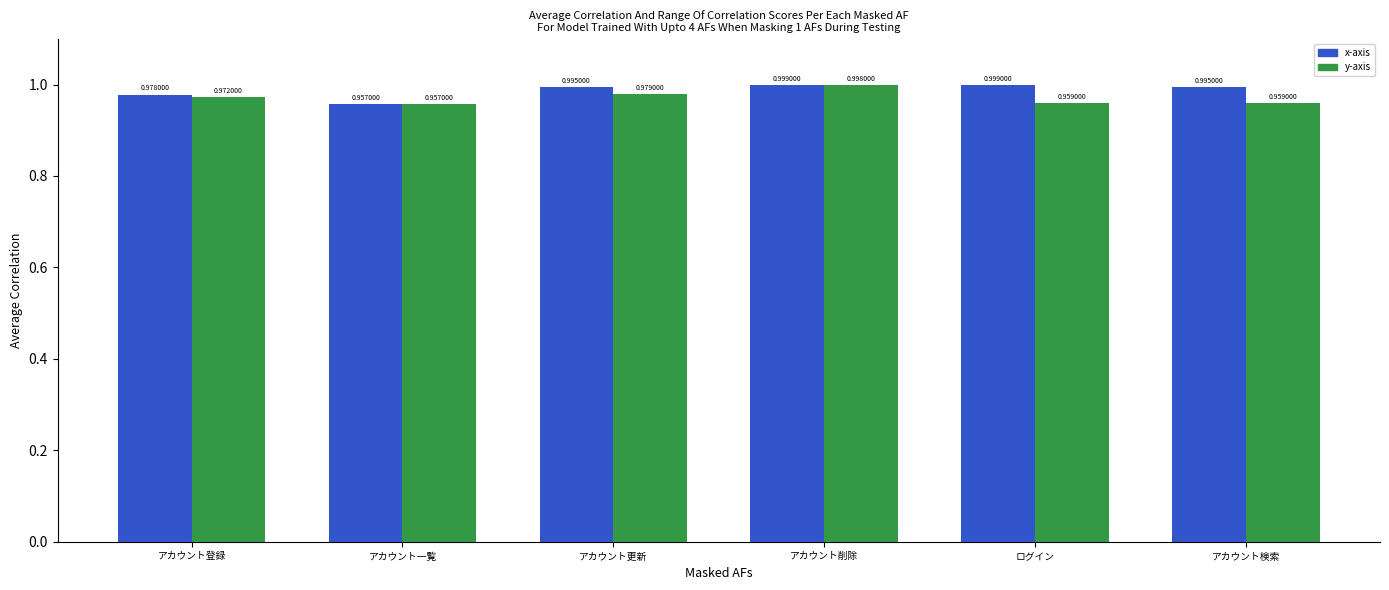

At which label is x-axis closest to 0?

アカウント一覧